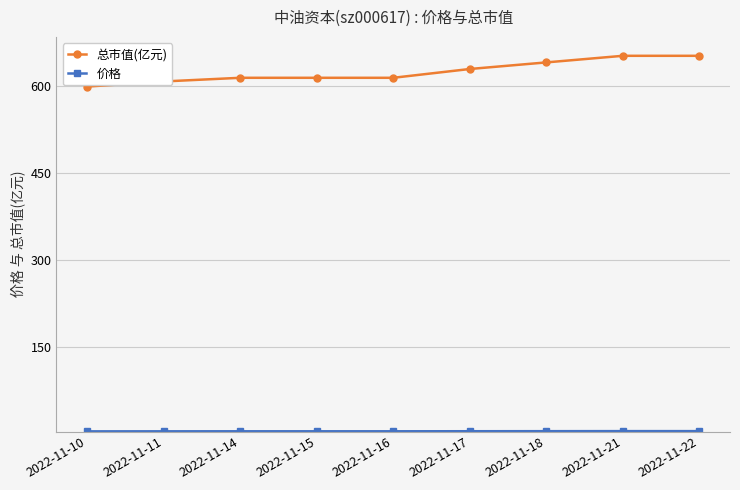

How many lines are shown in the chart?

2